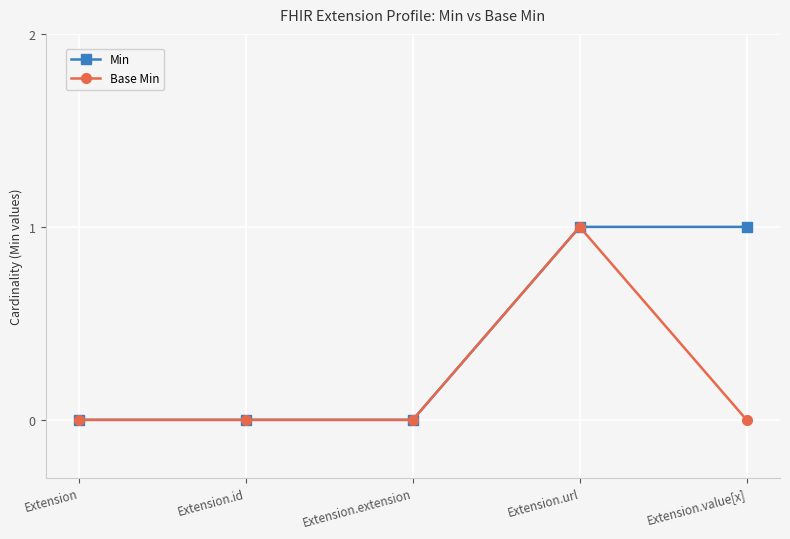

The value of Base Min at Extension.extension is 0. True or false?

True